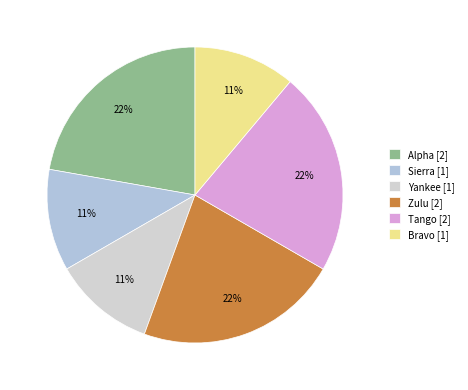

Is there a majority slice in this chart?

No